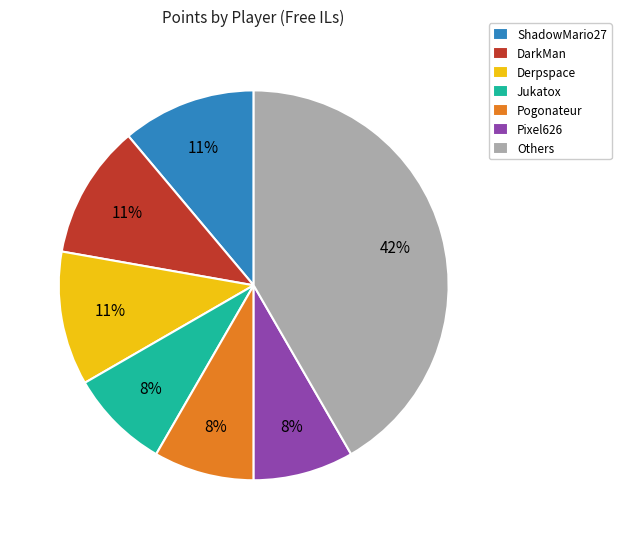

To the nearest percent, what is the combined percentage of Derpspace and Pixel626?

19%